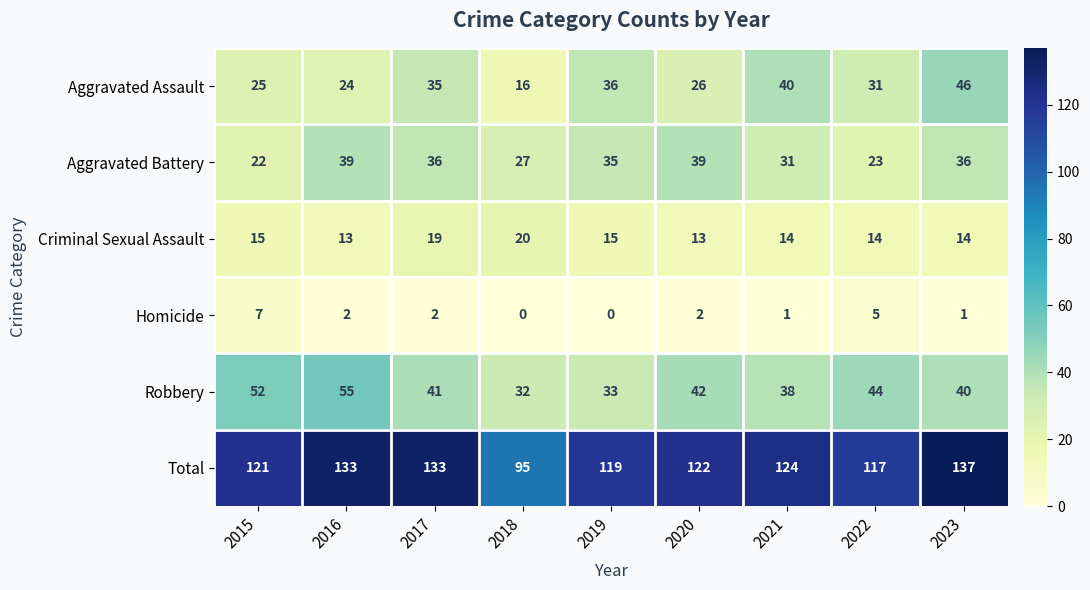

What is the greatest value displayed?

137